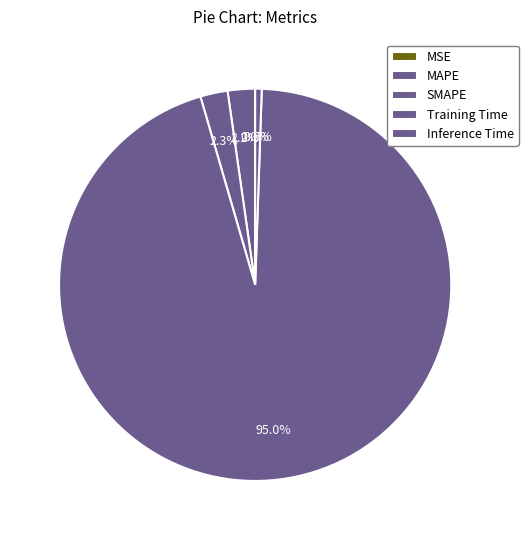

What percentage is the SMAPE slice, to the nearest percent?

2%